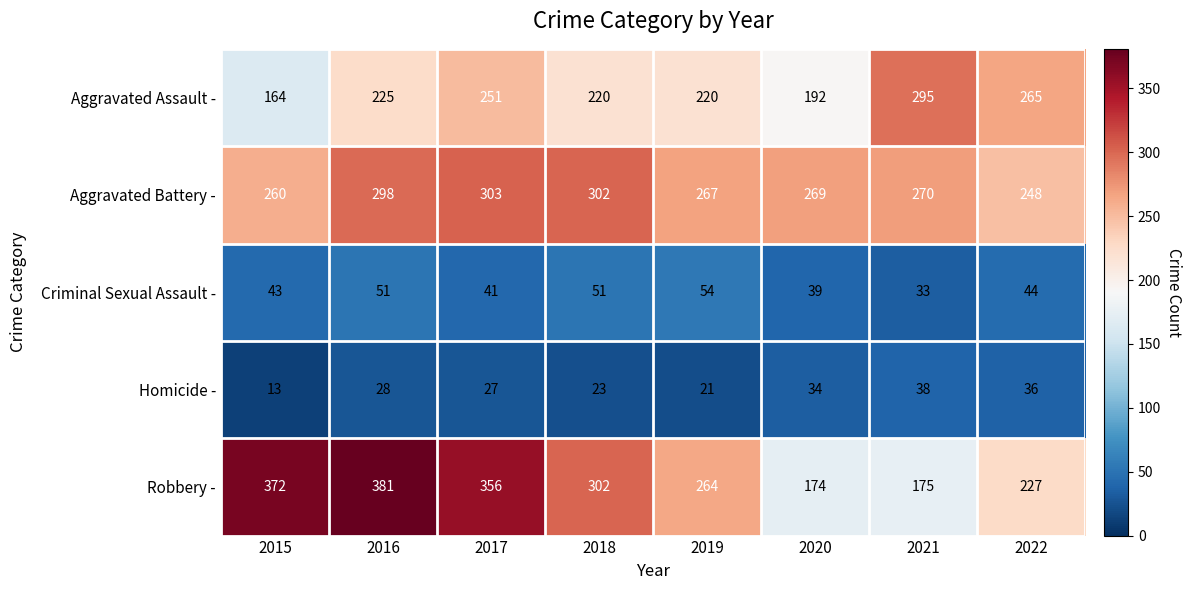

True or false: Aggravated Assault - has a value of 67 at 2019.

False